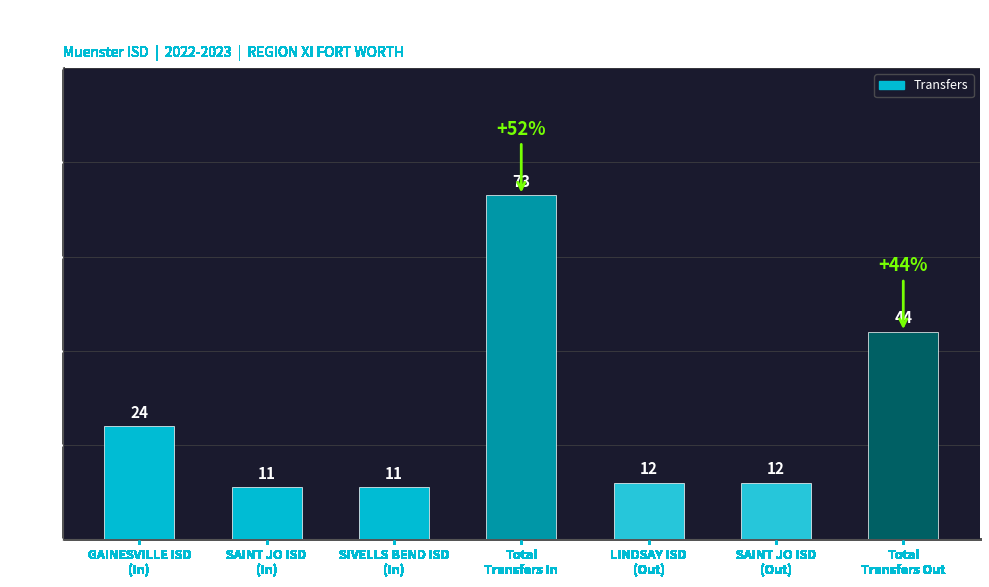

What is the minimum value shown in the chart?

11